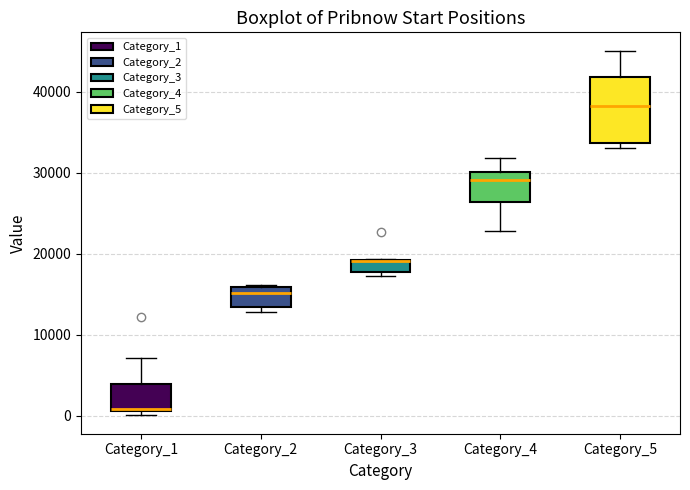

Where is the lower edge of the box for Category_2 on the y-axis? The values are not printed on the chart, so give them approximately, as read against the axis.

13000